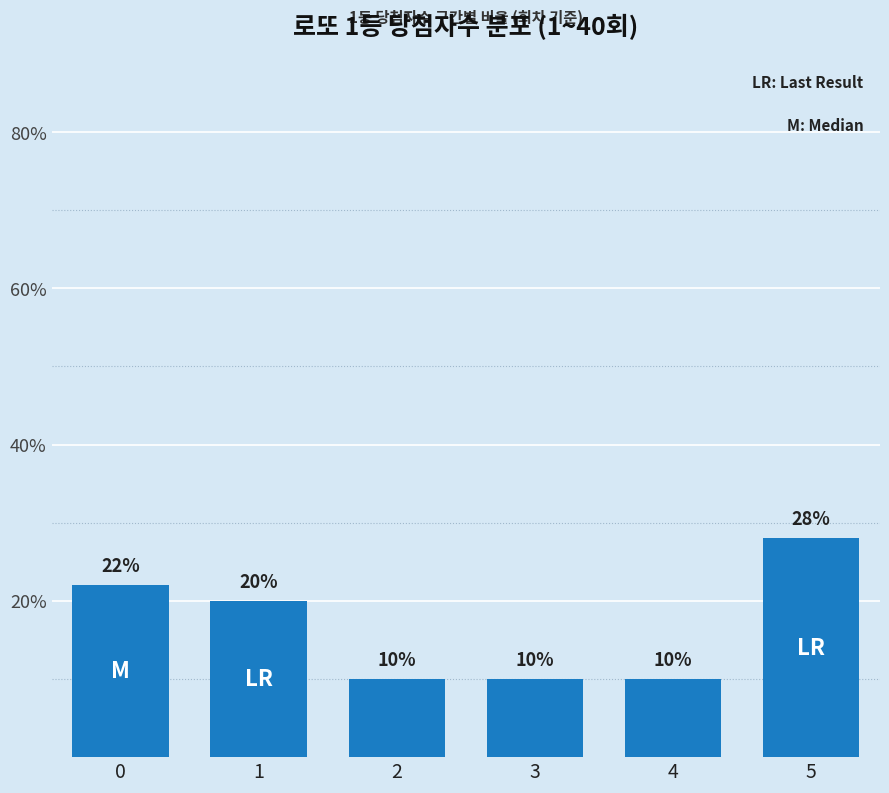

Which category has the highest value across all series?

5